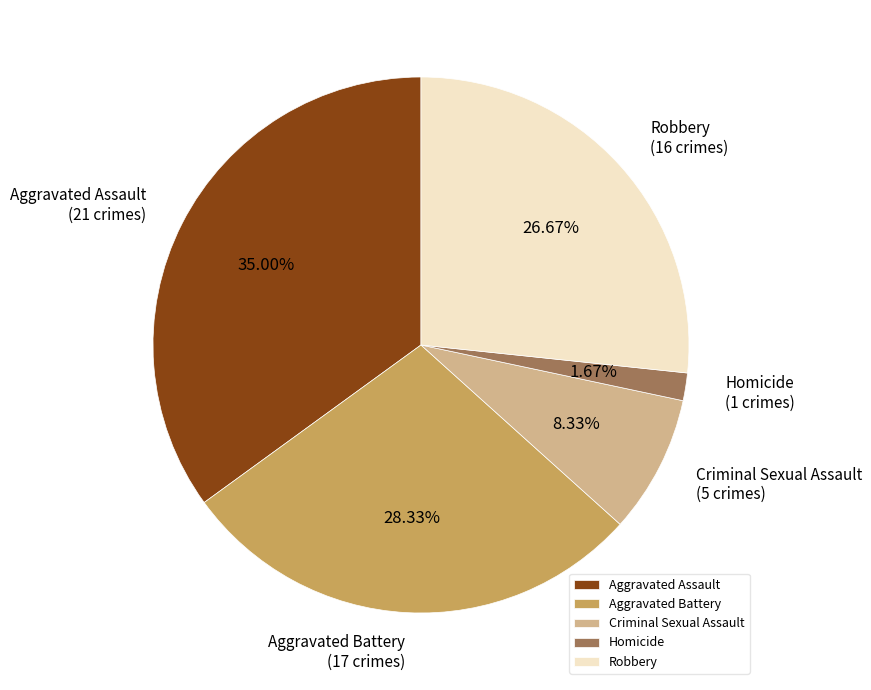

To the nearest percent, what is the difference between the largest and smallest slice percentages?

33%